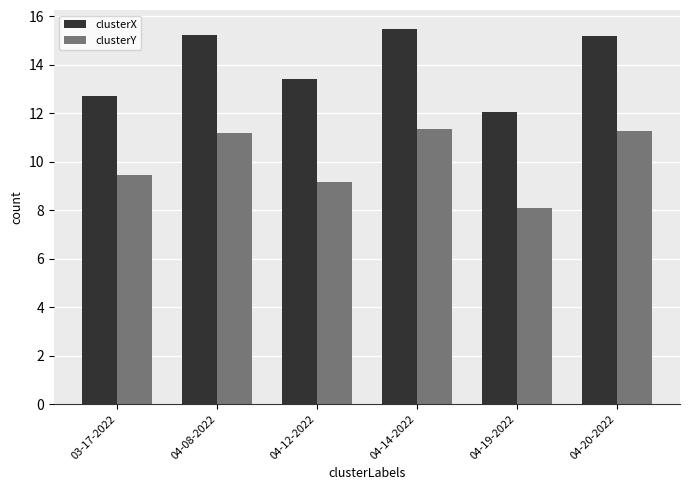

The clusterY series shows 11.2 at 04-08-2022. True or false?

True